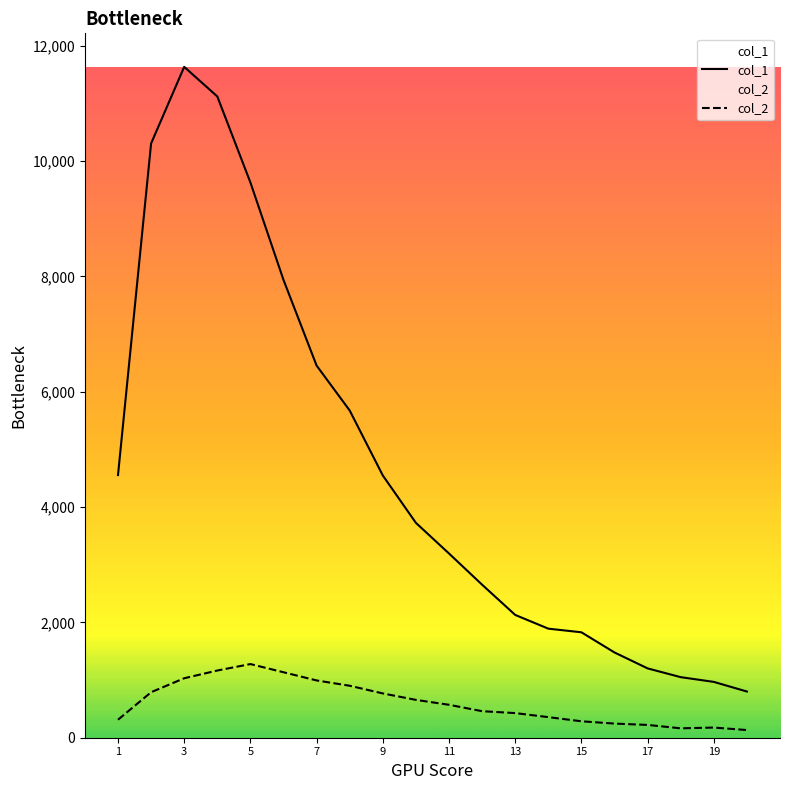

Does the chart have visible grid lines?

No